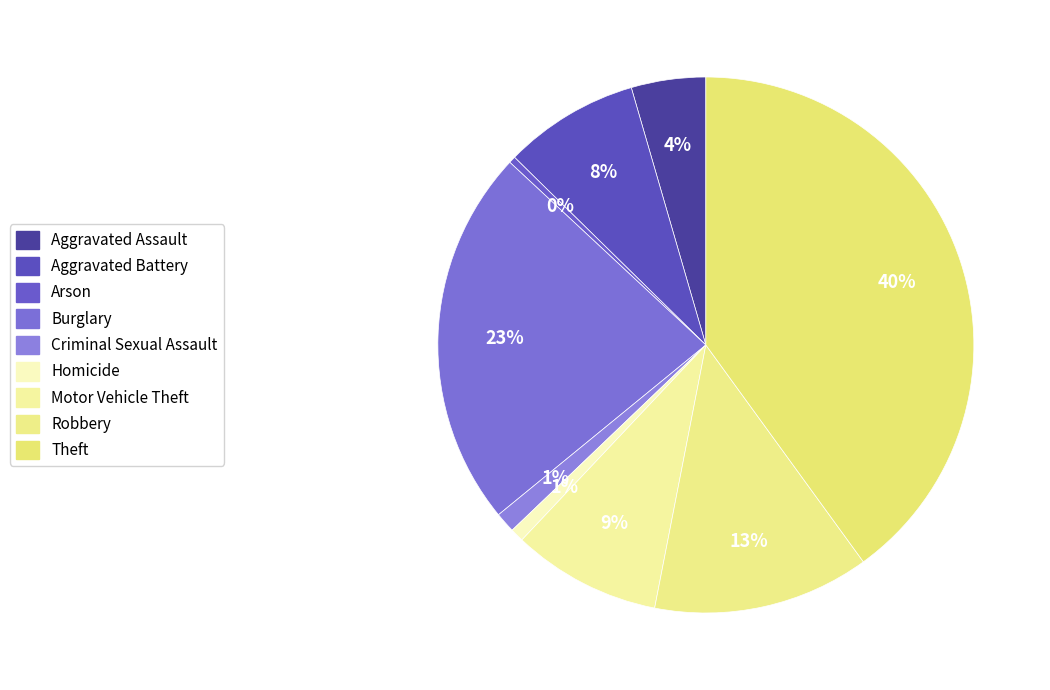

To the nearest percent, what is the average slice percentage?

11%